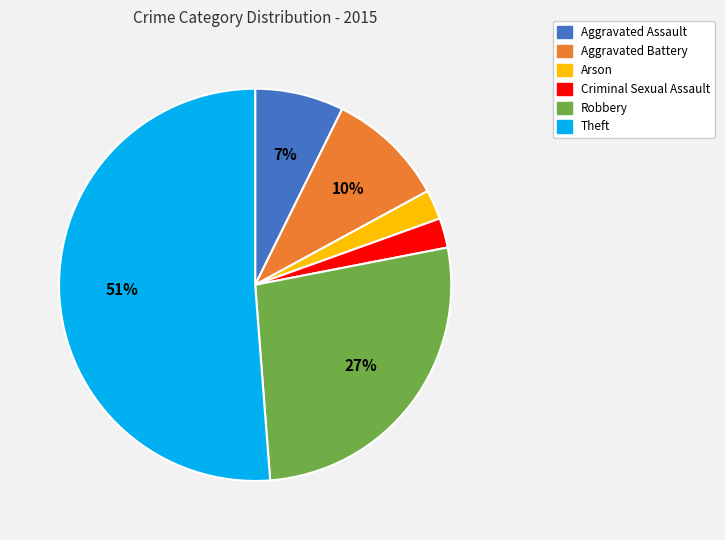

Does any single category account for the majority?

Yes